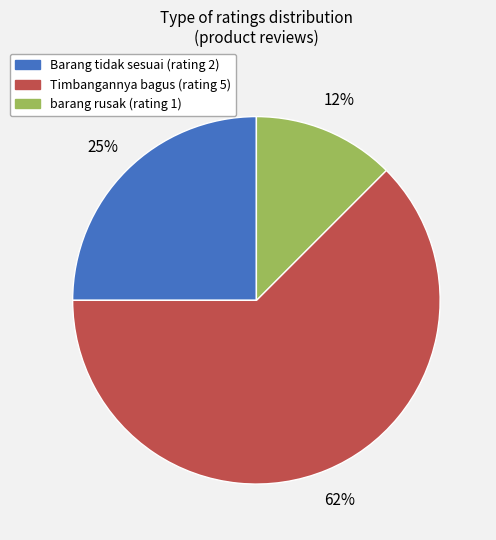

To the nearest percent, what portion does Barang tidak sesuai (rating 2) represent?

25%